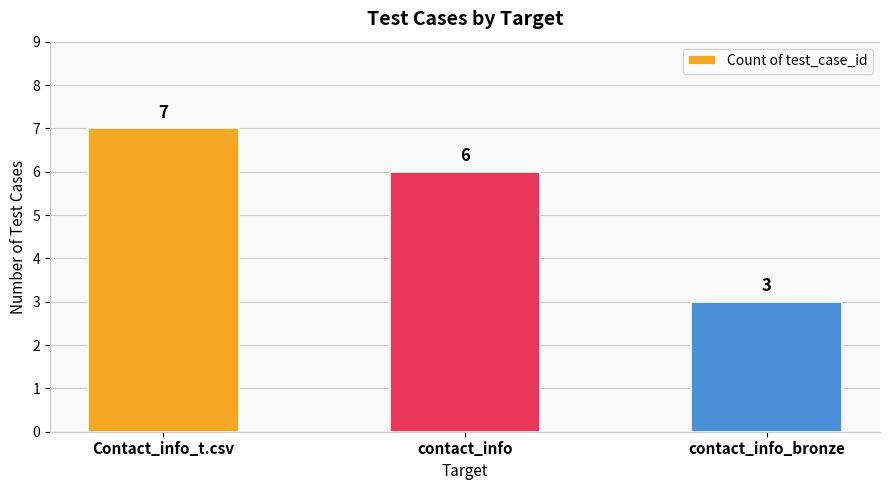

Reading left to right, what are all the values shown in this chart?

Contact_info_t.csv=7	contact_info=6	contact_info_bronze=3